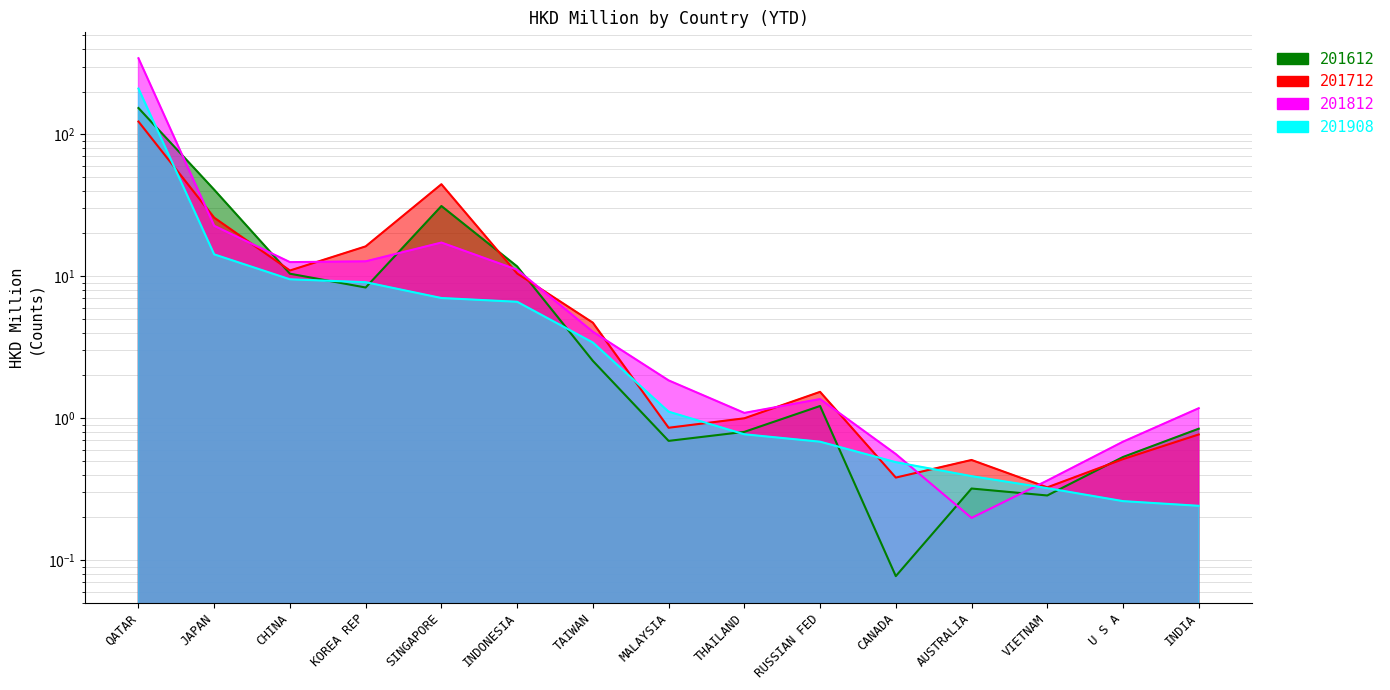

How many intersections are there between 201712 and 201908?

5